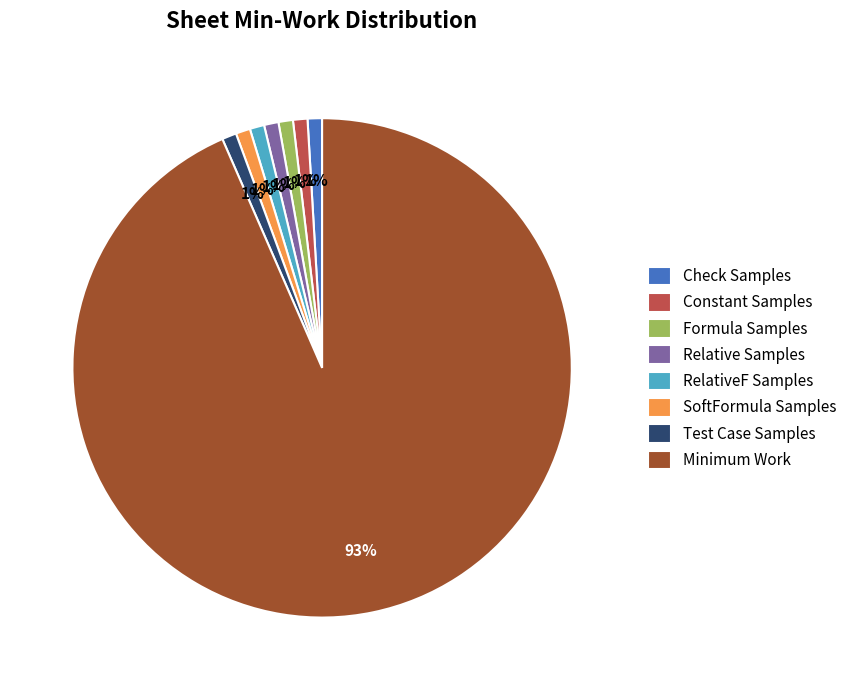

How many segments does this pie chart have?

8